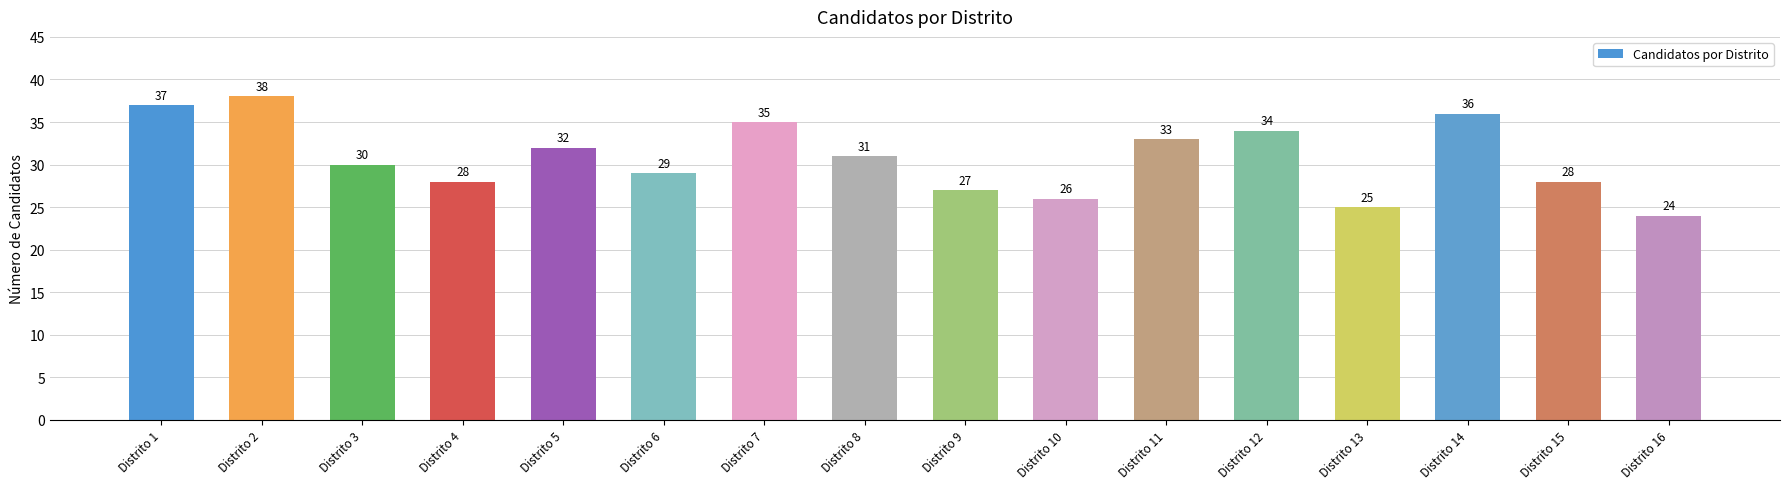

Reading right to left, extract all data points from this chart.

24	28	36	25	34	33	26	27	31	35	29	32	28	30	38	37